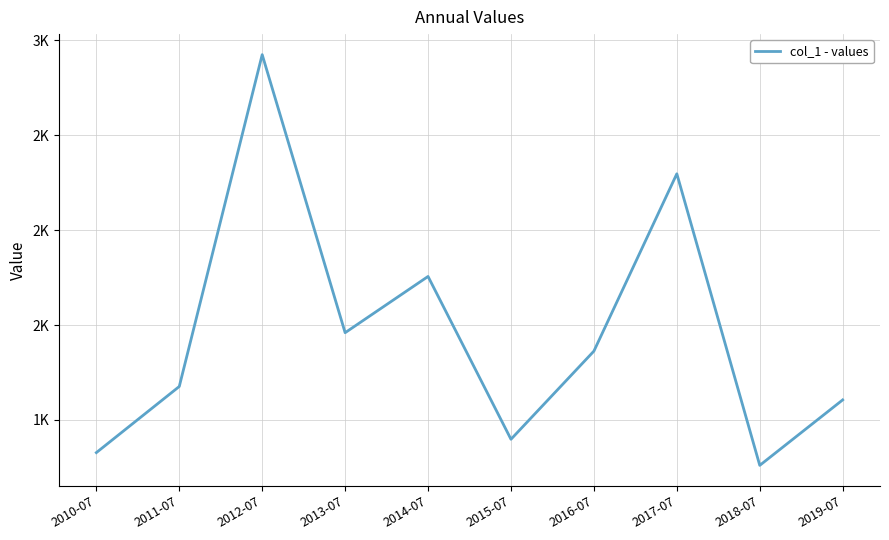

Where is the first local maximum?

2012-07